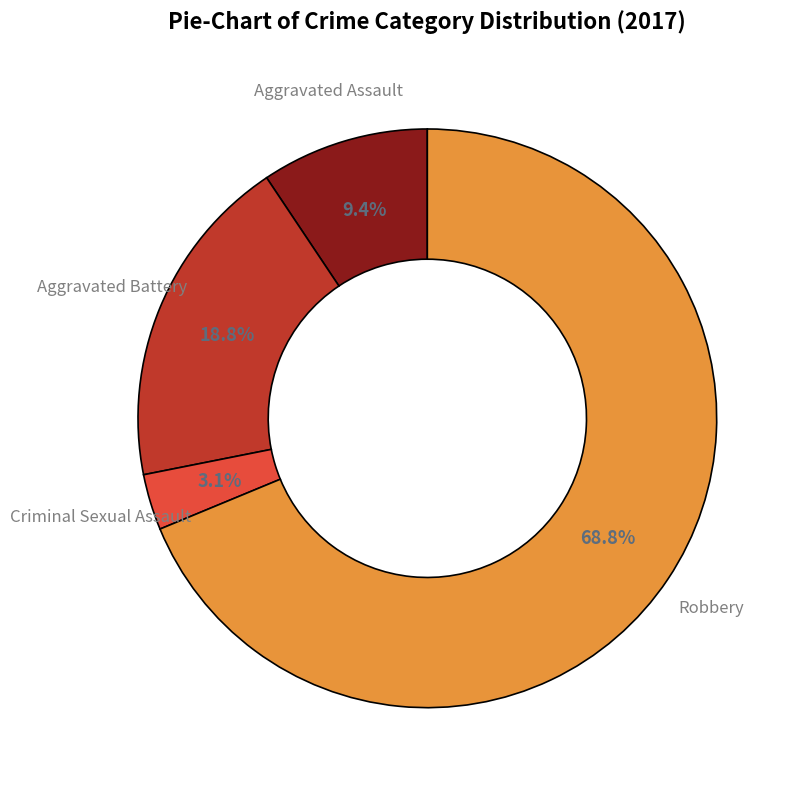

Is there a majority slice in this chart?

Yes